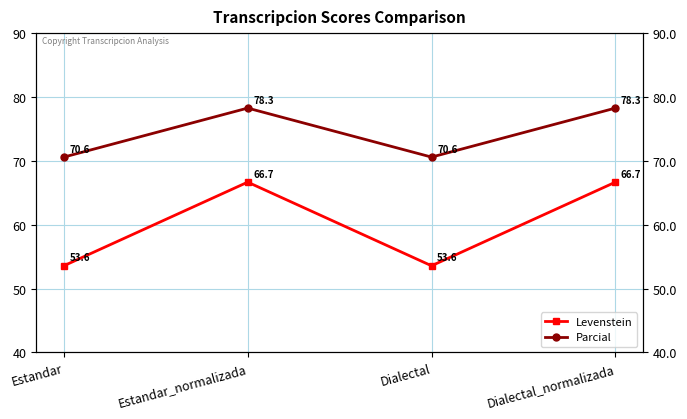

True or false: Levenstein and Parcial intersect in this chart.

False